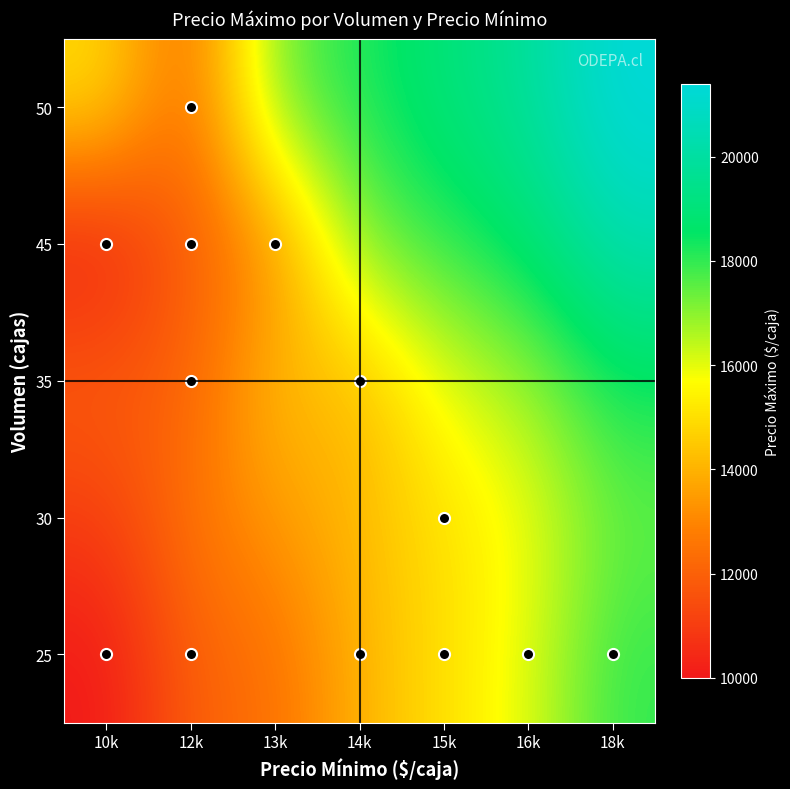

Reading left to right, extract all data points from this chart.

25: 10k=10000	12k=12000	13k=12400	14k=14000	15k=15000	16k=16000	18k=18000
30: 10k=11000	12k=12600	13k=13400	14k=14200	15k=15000	16k=15800	18k=17400
35: 10k=12000	12k=12000	13k=14400	14k=14000	15k=16000	16k=16800	18k=18400
45: 10k=10000	12k=12000	13k=13000	14k=17200	15k=18000	16k=18800	18k=20400
50: 10k=15000	12k=12000	13k=17400	14k=18200	15k=19000	16k=19800	18k=21400